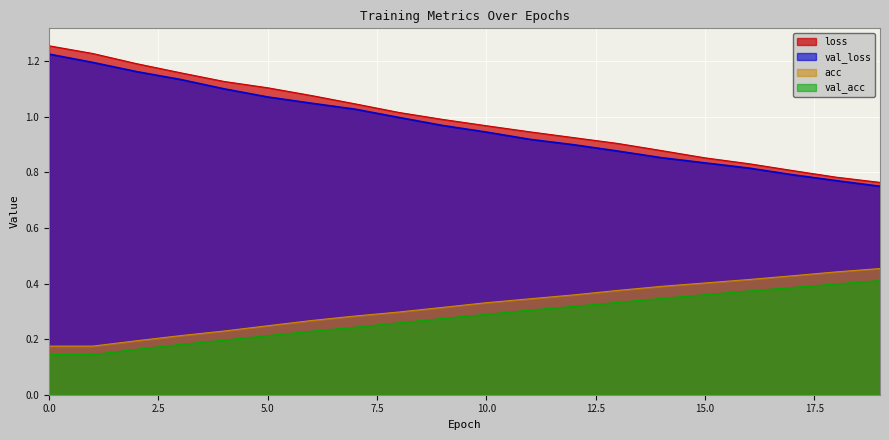

How many lines are shown in the chart?

4